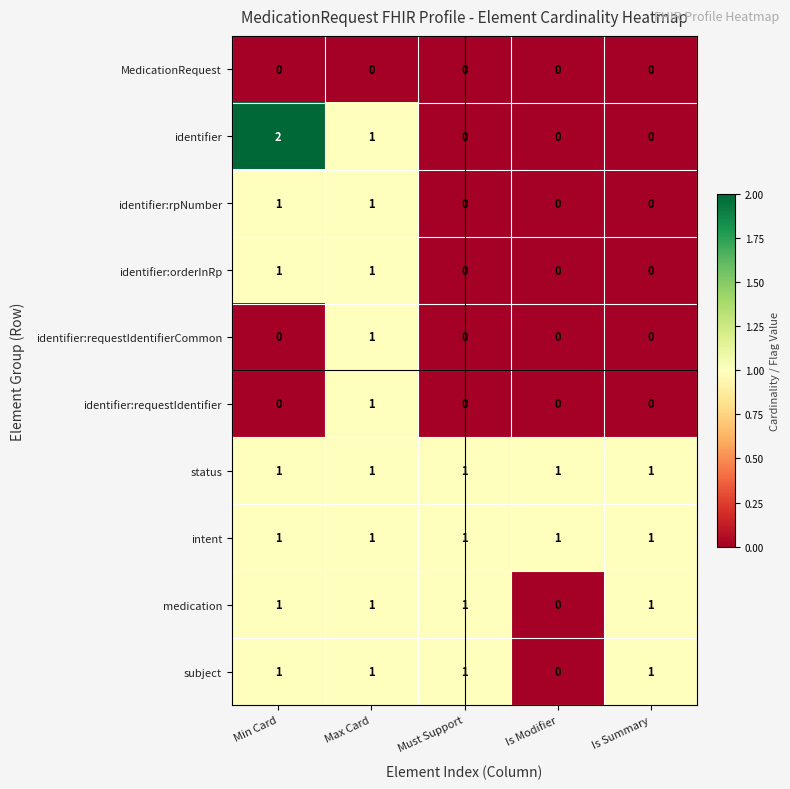

How many values in identifier:rpNumber are above zero?

2